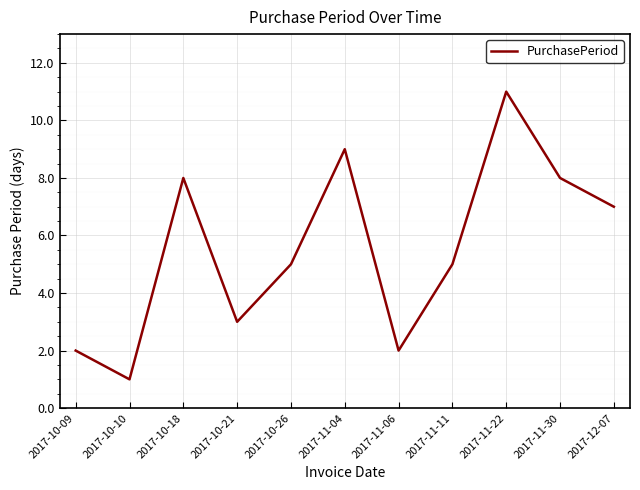

The chart shows a value of 5 at 2017-11-11. True or false?

True